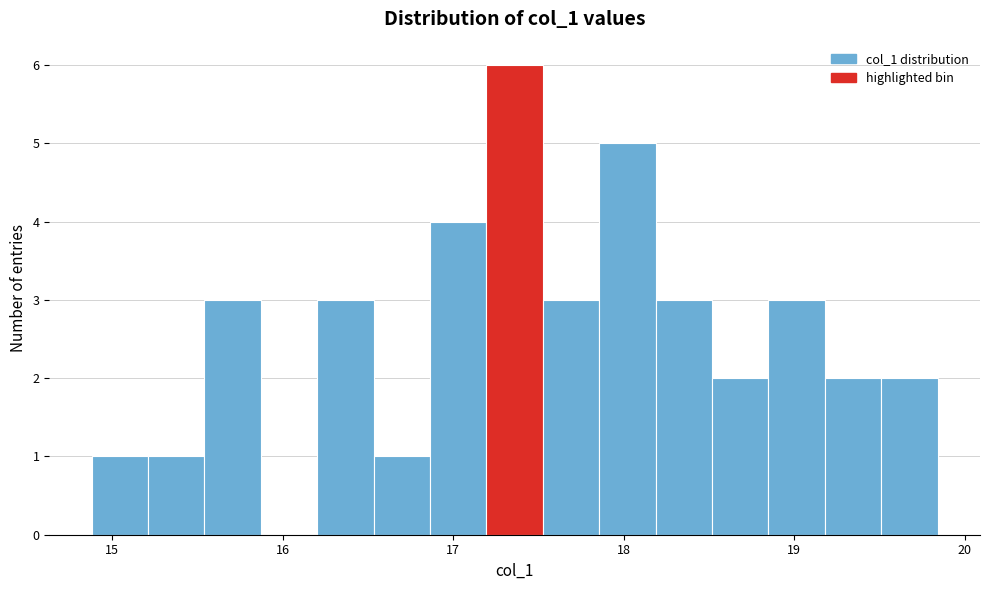

Around what value on the x-axis is the tallest bar? Give the approximate position of its centre, as read against the axis.

17.4